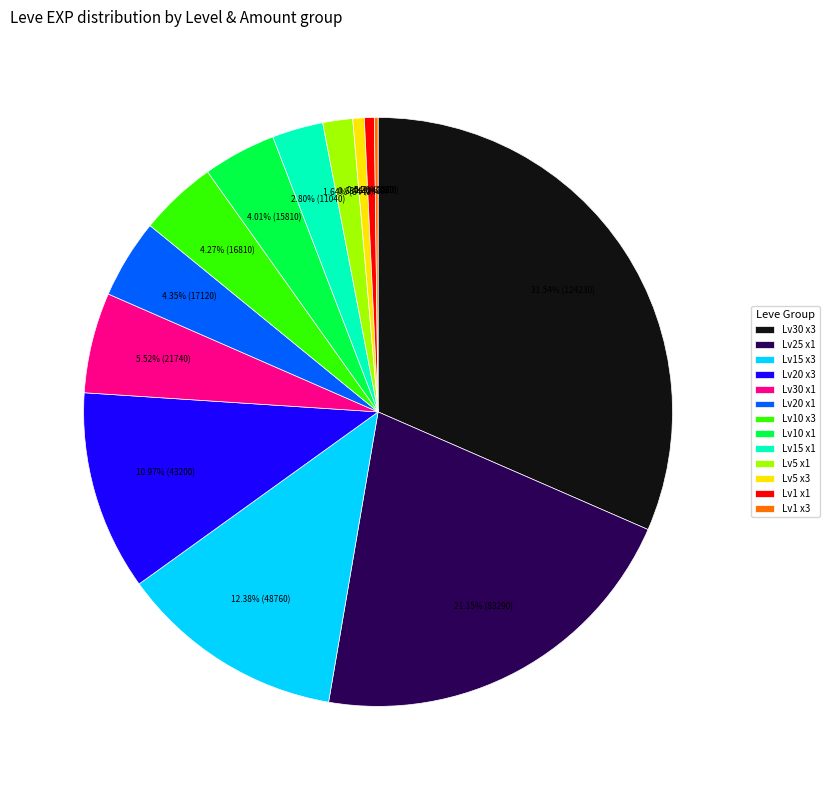

Which has a higher value, Lv20 x1 or Lv1 x1?

Lv20 x1